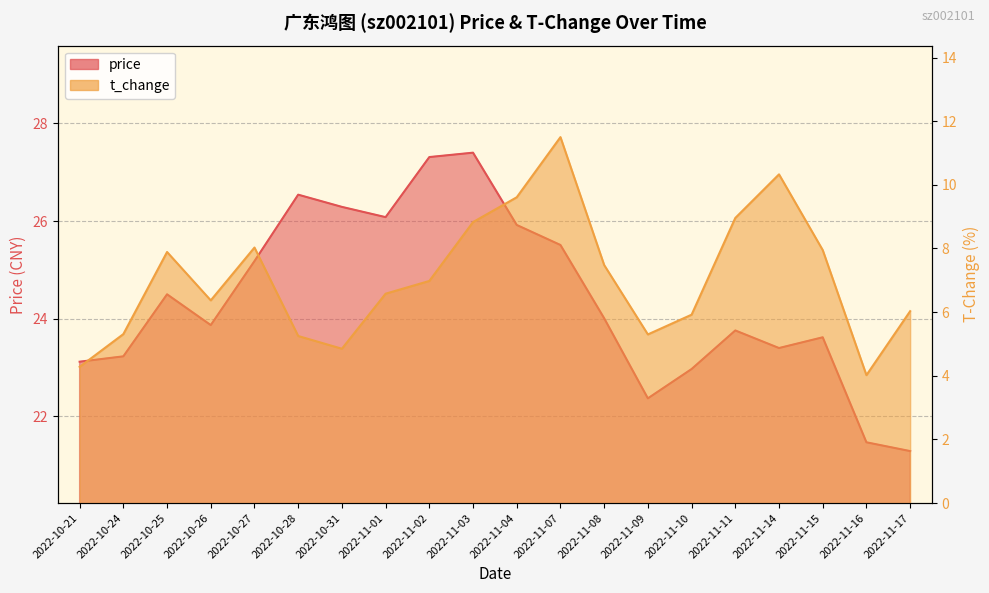

Is it true that t_change equals 10.7 at 2022-10-27?

False